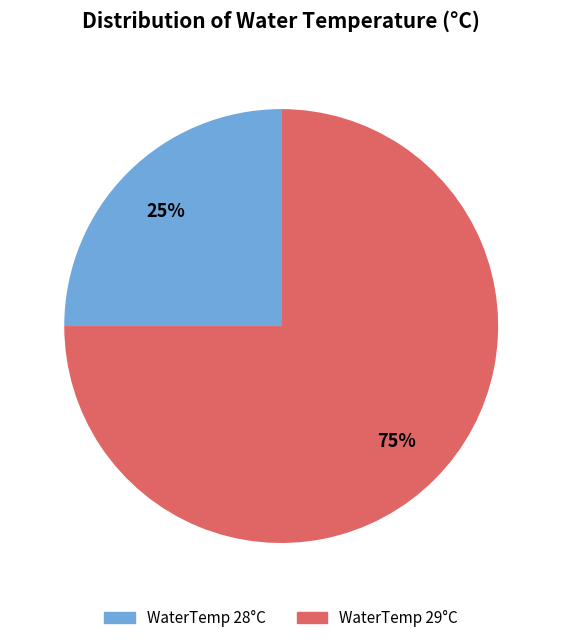

To the nearest percent, what is the difference between the largest and smallest slice percentages?

50%